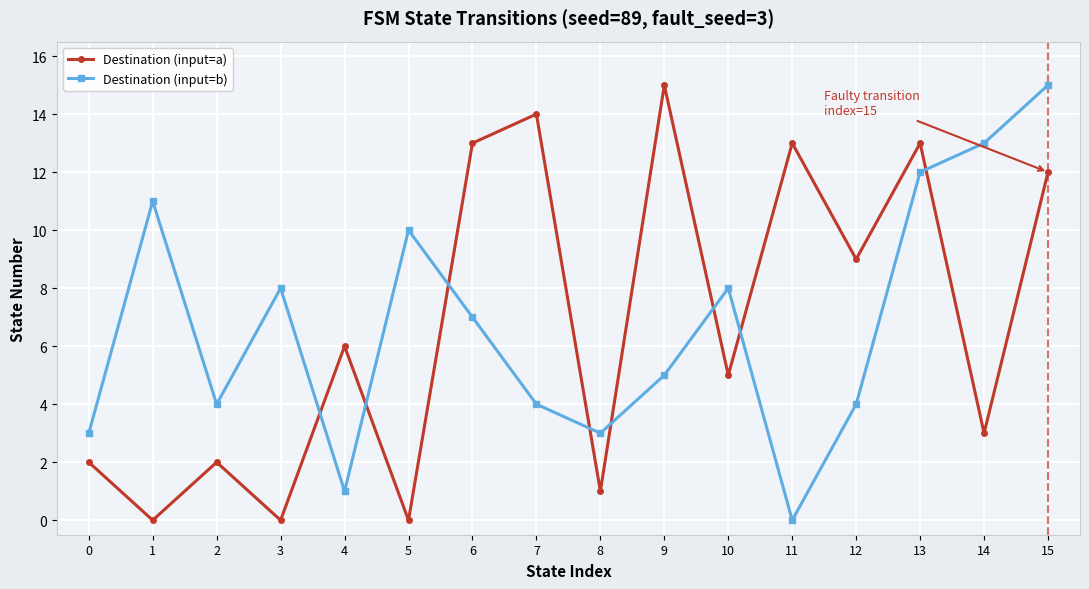

How many positive values does the Destination (input=b) series have?

15